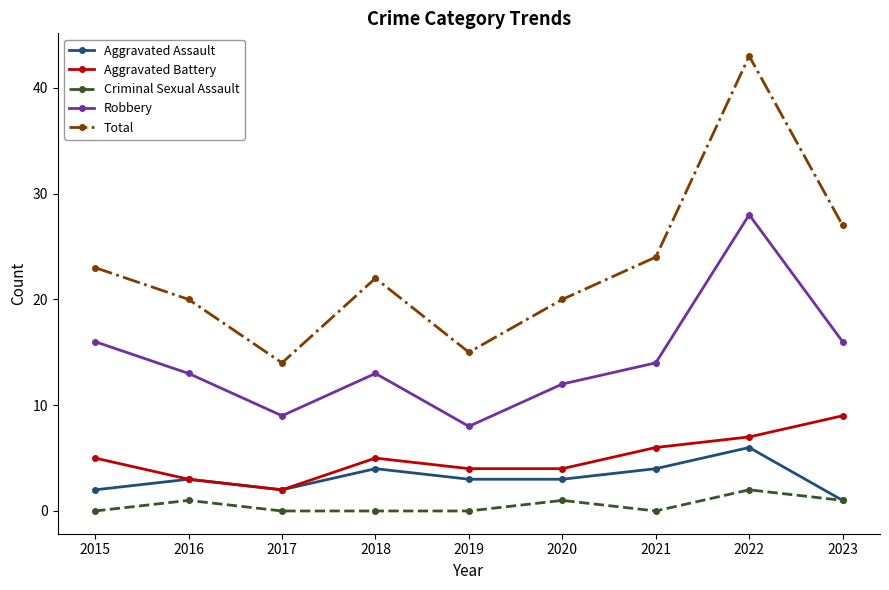

What is the spread (max minus min) of values at 2022?

41